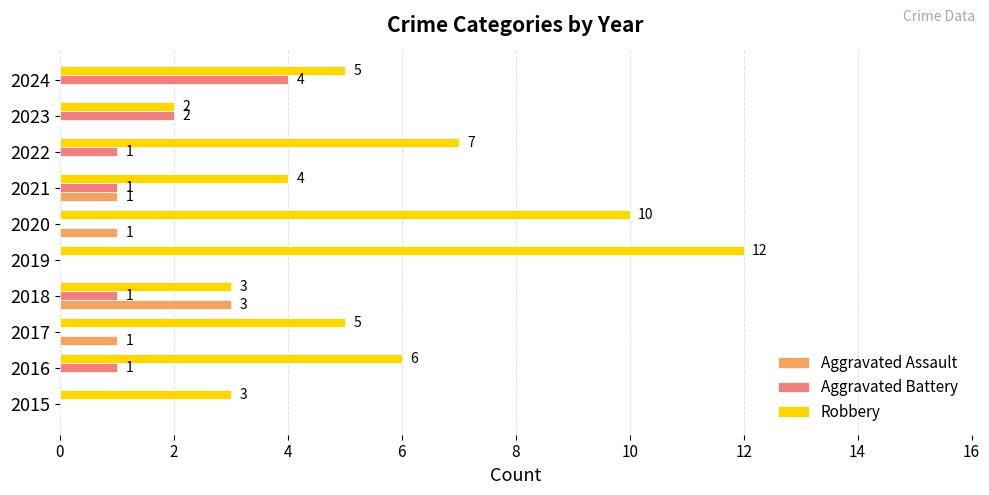

True or false: Aggravated Assault has a value of 1 at 2021.

True